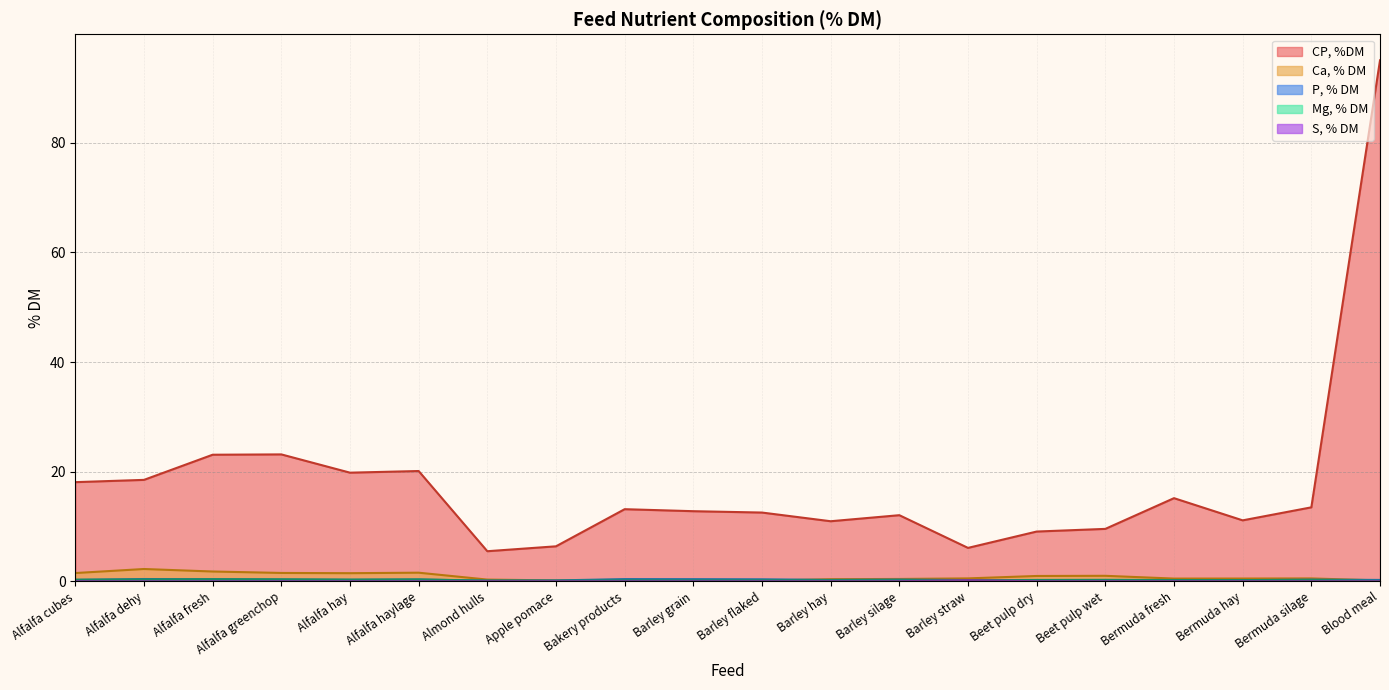

What position from the left is Blood meal?

20